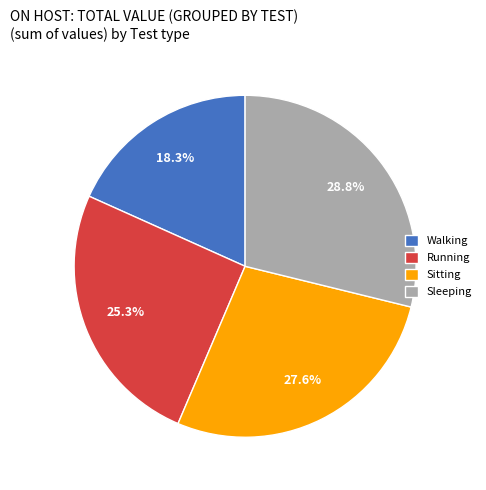

How many segments does this pie chart have?

4